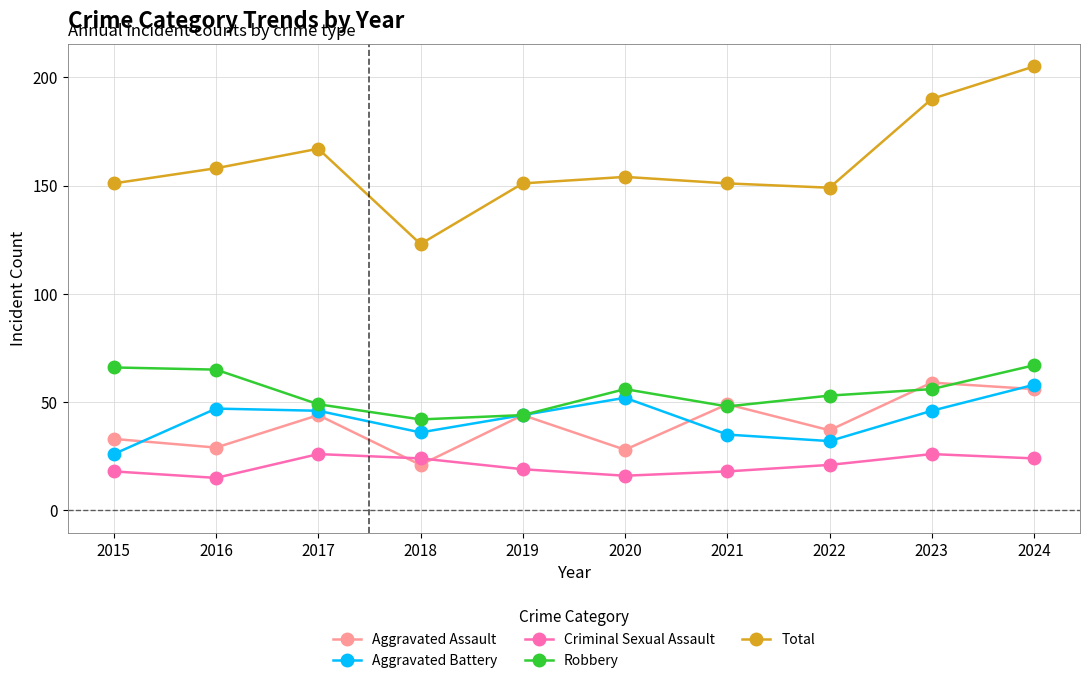

Is the value of Robbery at 2017 greater than the value of Aggravated Battery at 2024?

No